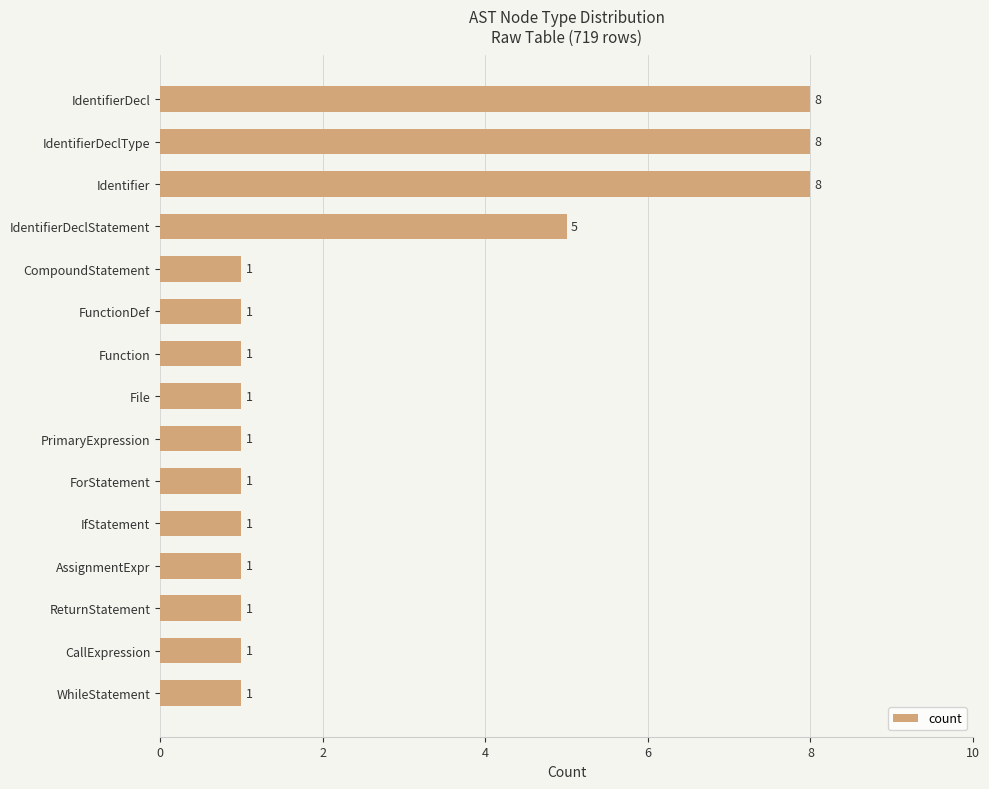

What is the difference between the maximum and minimum values?

7